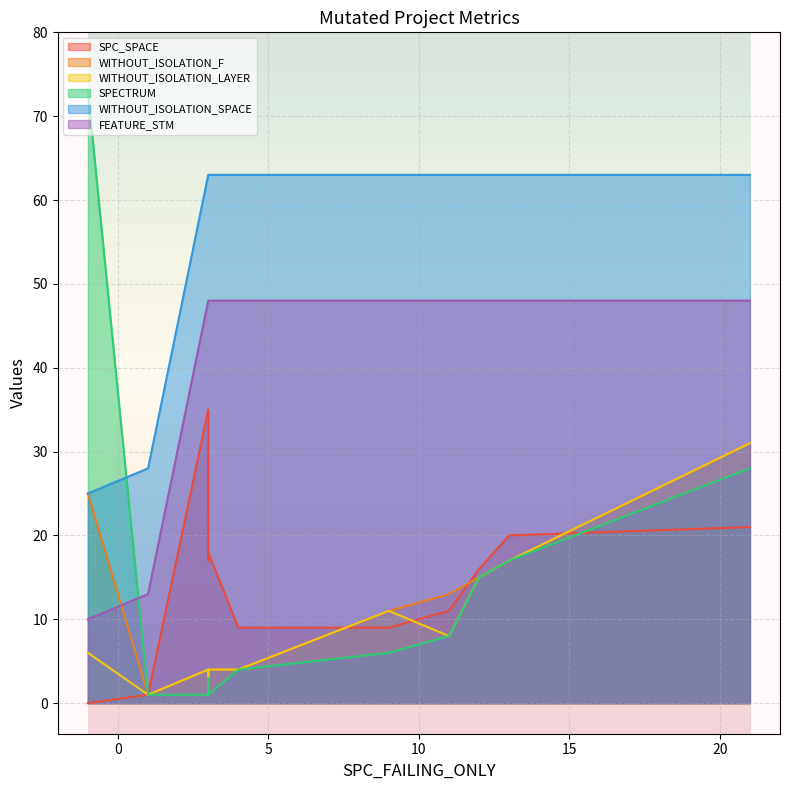

How many values in the WITHOUT_ISOLATION_LAYER series are below 6?

5